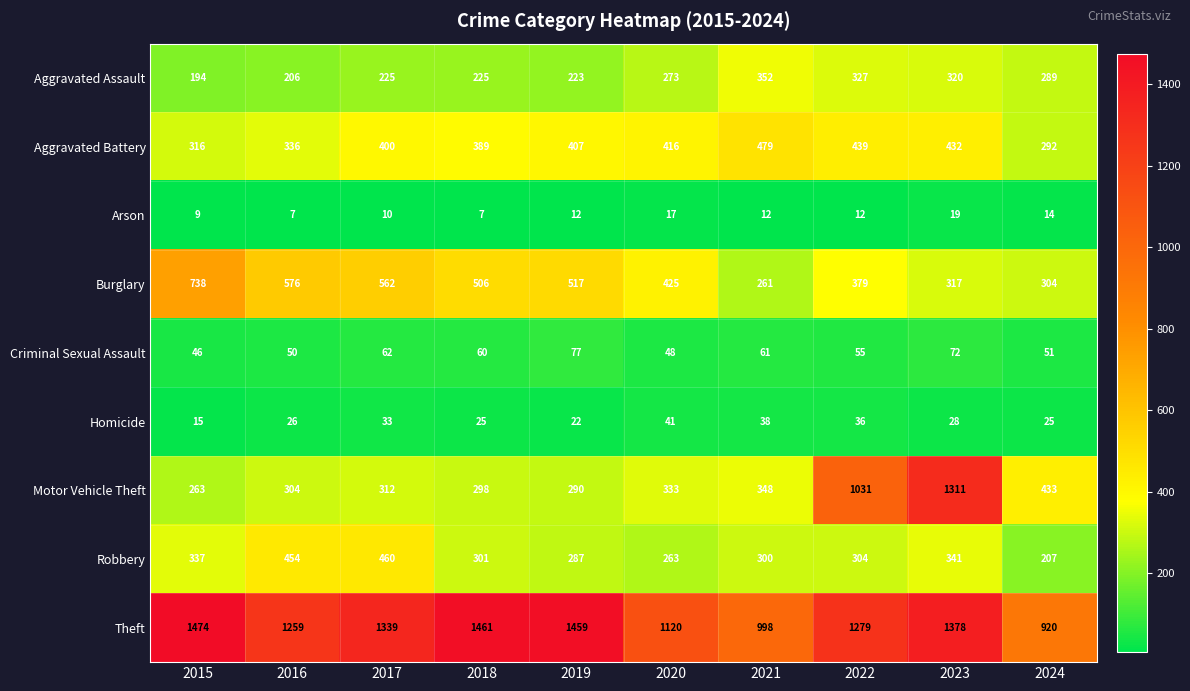

Is it true that Arson equals 12 at 2016?

False